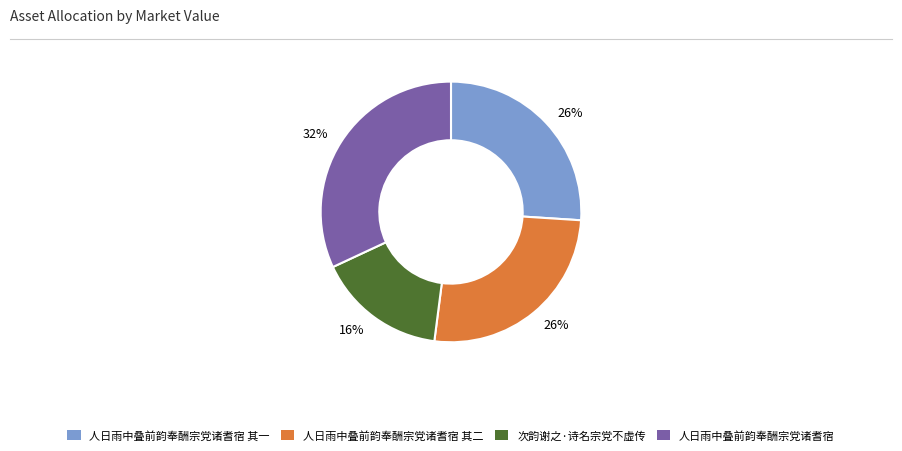

What is the largest slice in the pie chart?

人日雨中叠前韵奉酬宗党诸耆宿